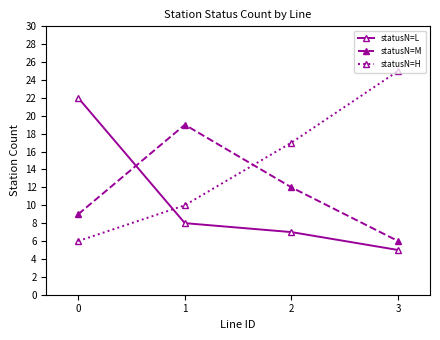

What is the difference between the maximum and minimum values in the statusN=M series?

13